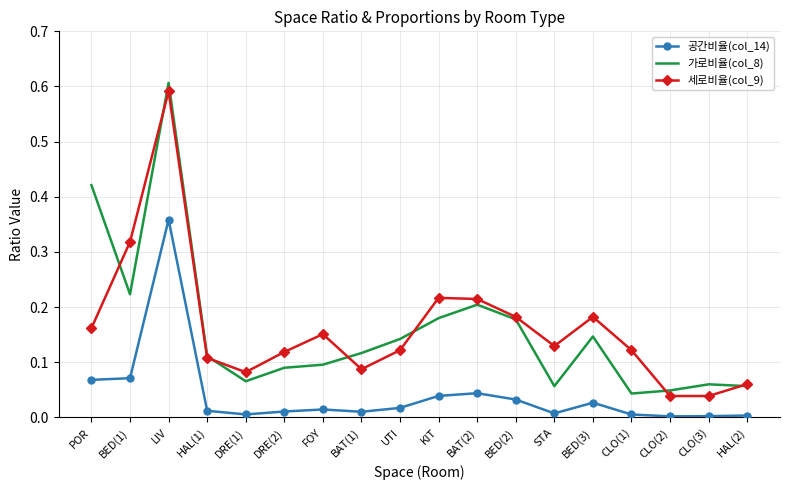

Is the value of 세로비율(col_9) at UTI greater than the value of 공간비율(col_14) at KIT?

Yes